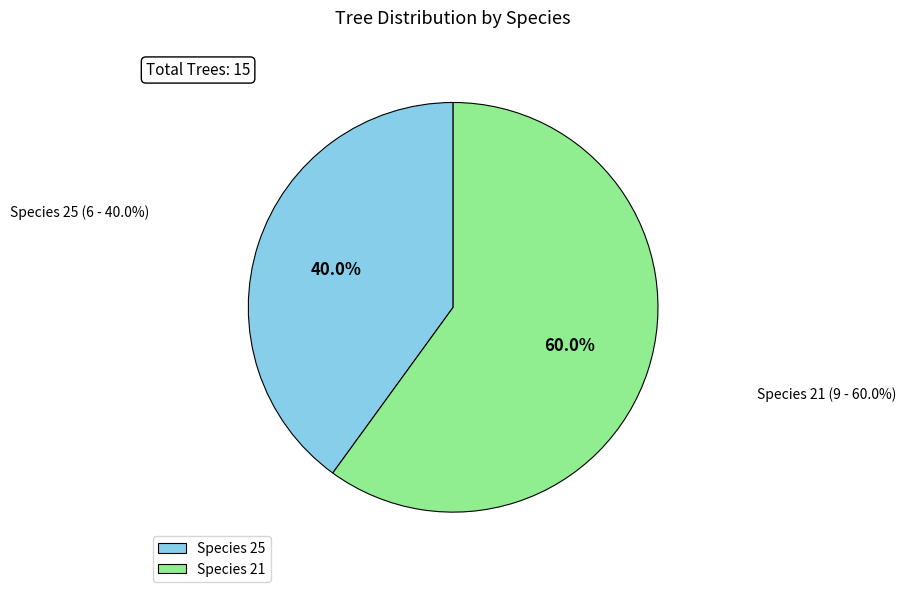

How many segments does this pie chart have?

2